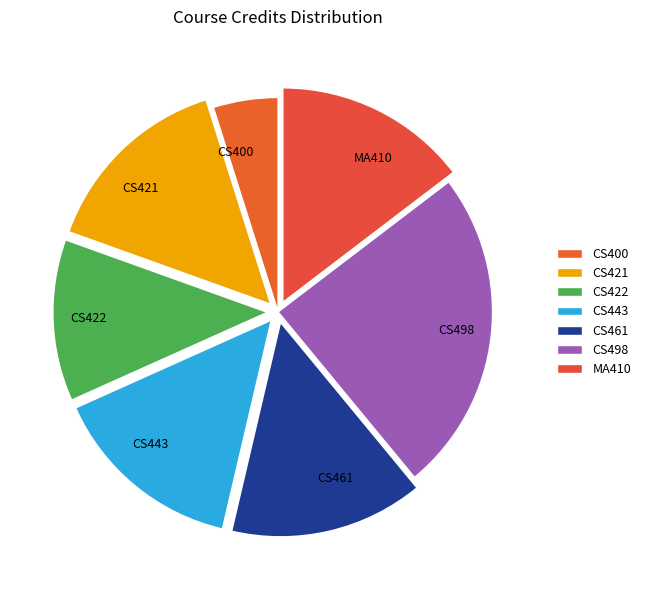

The CS498 slice represents 15% of the pie. True or false?

False